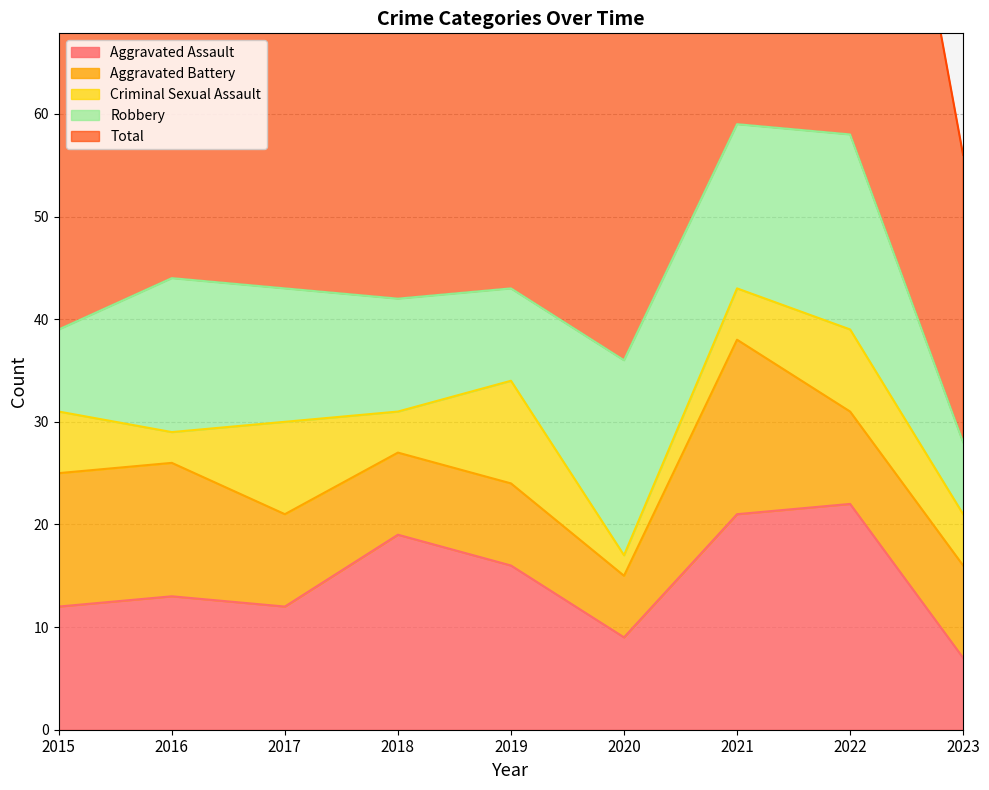

True or false: Aggravated Assault has a value of 9 at 2020.

True